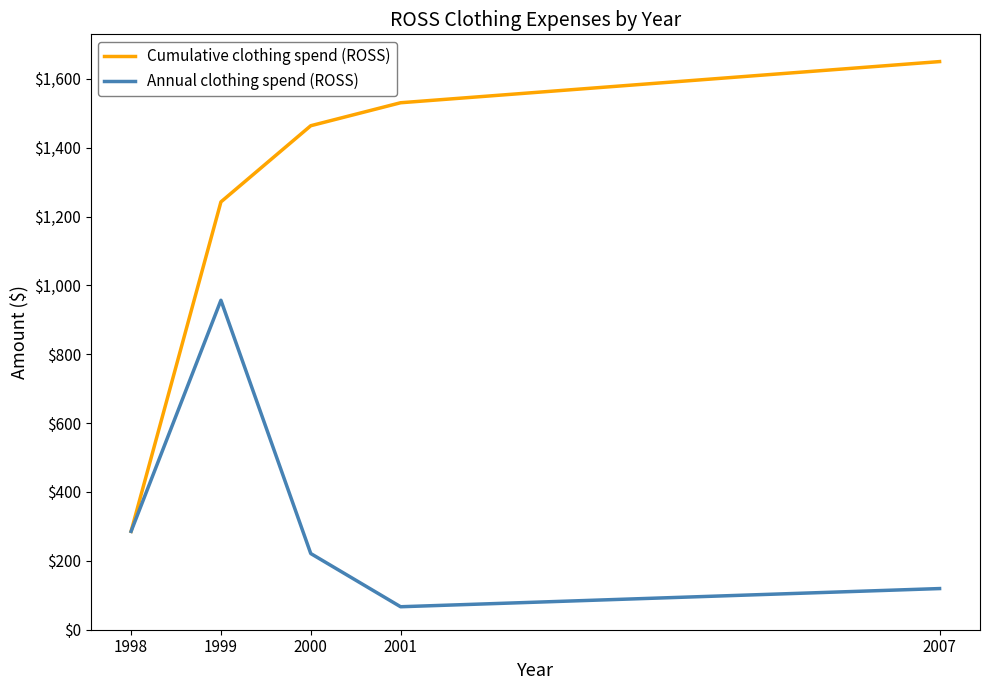

At which label is Cumulative clothing spend (ROSS) closest to 967?

1999